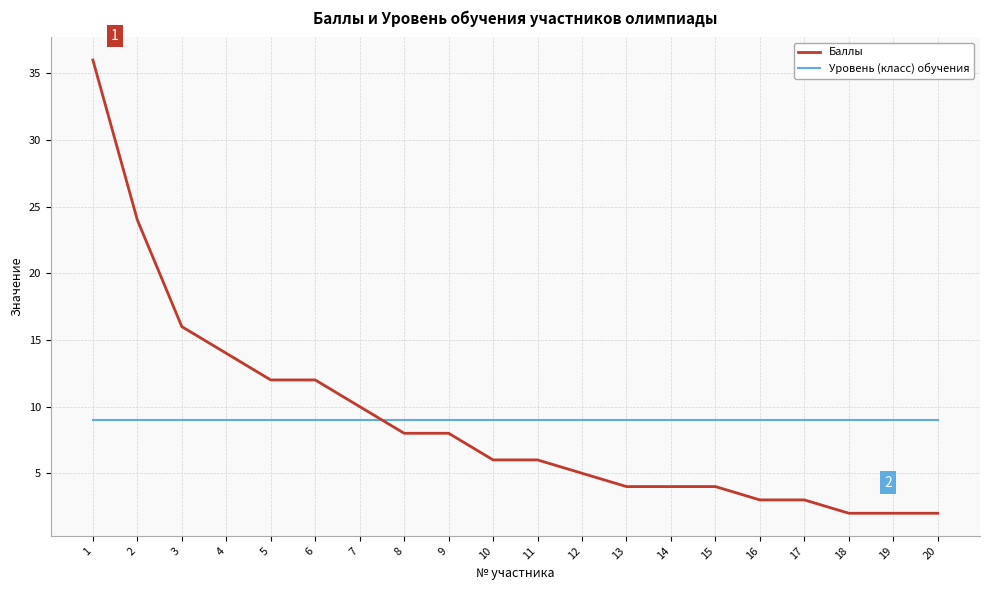

Which series has the widest spread of values?

Баллы